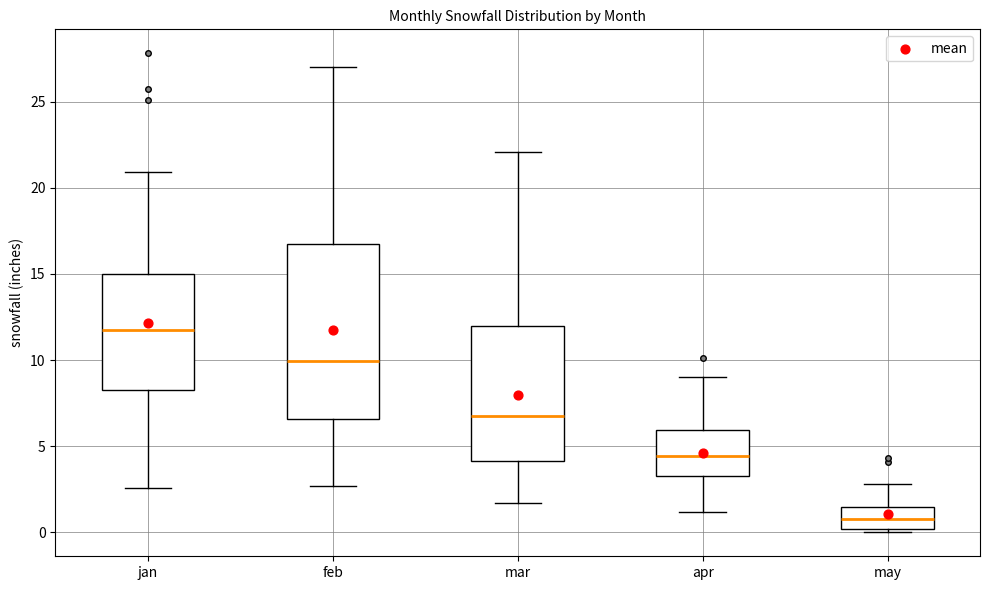

Reading left to right, read every box against the y-axis: the position of its median line, the range the box covers, and the ends of its whiskers. The values are not printed on the chart, so give them approximately, as read against the axis.

jan: median 12.0, box 8.5 to 15.0, whiskers 2.5 to 21.0
feb: median 10.0, box 6.5 to 17.0, whiskers 2.5 to 27.0
mar: median 7.0, box 4.0 to 12.0, whiskers 1.5 to 22.0
apr: median 4.5, box 3.5 to 6.0, whiskers 1.0 to 9.0
may: median 1.0, box 0.0 to 1.5, whiskers 0.0 (just below the box's lower edge) to 3.0